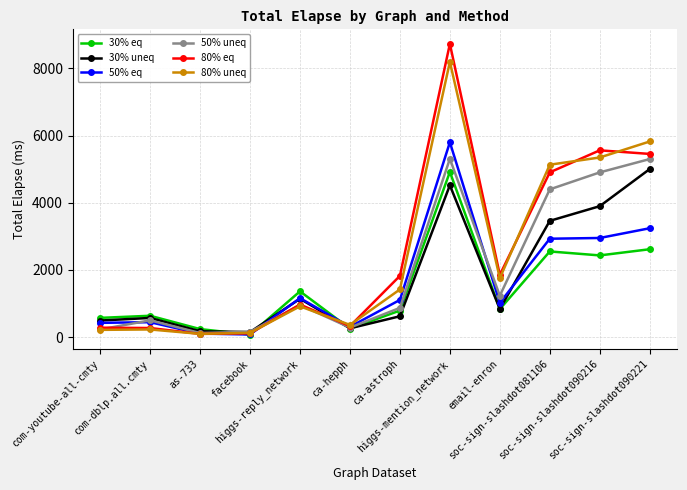

What is the value of the 30% uneq point at the 6th from the left?

260